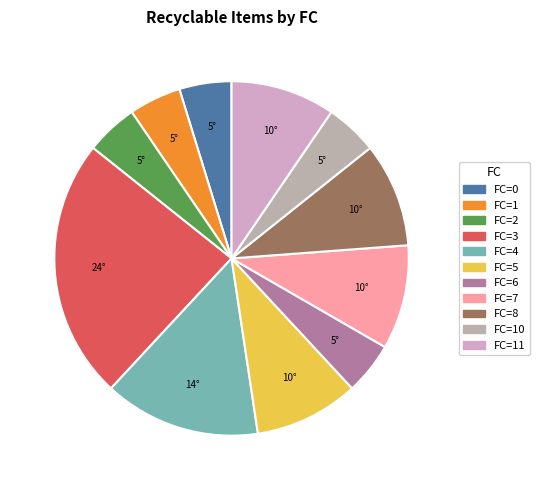

Is there any slice that represents more than half of the pie?

No